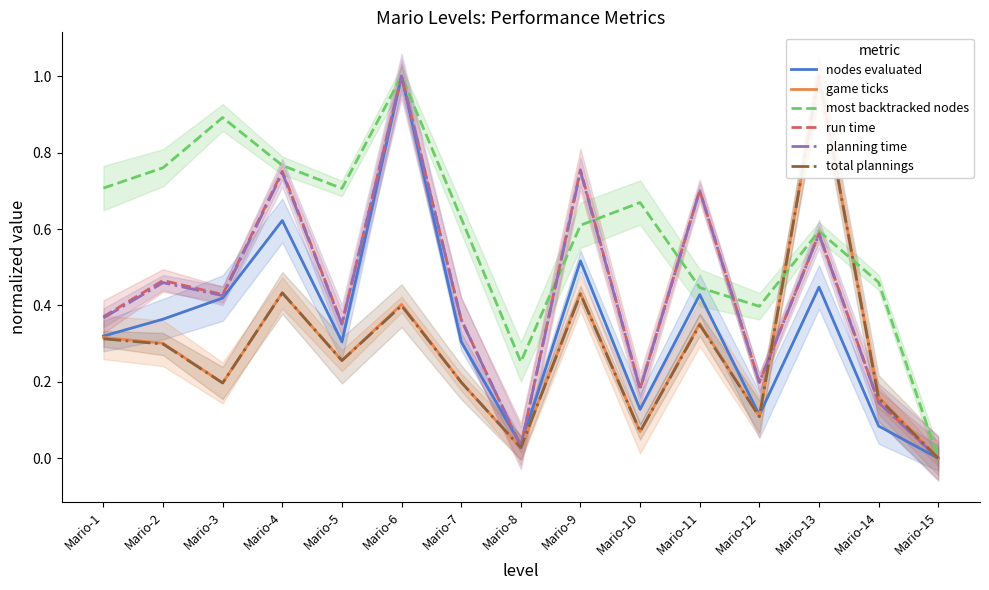

What is the difference between the game ticks values at Mario-13 and Mario-14?

0.8